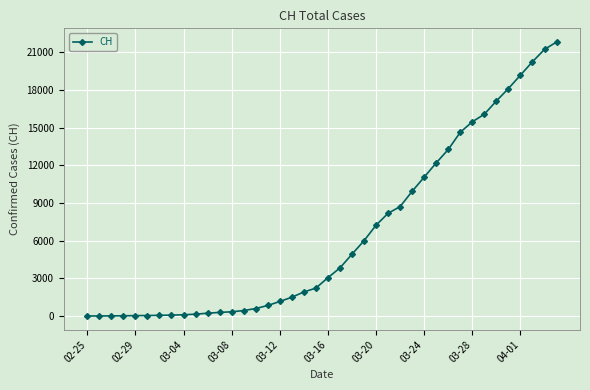

What is the greatest value displayed?

21806